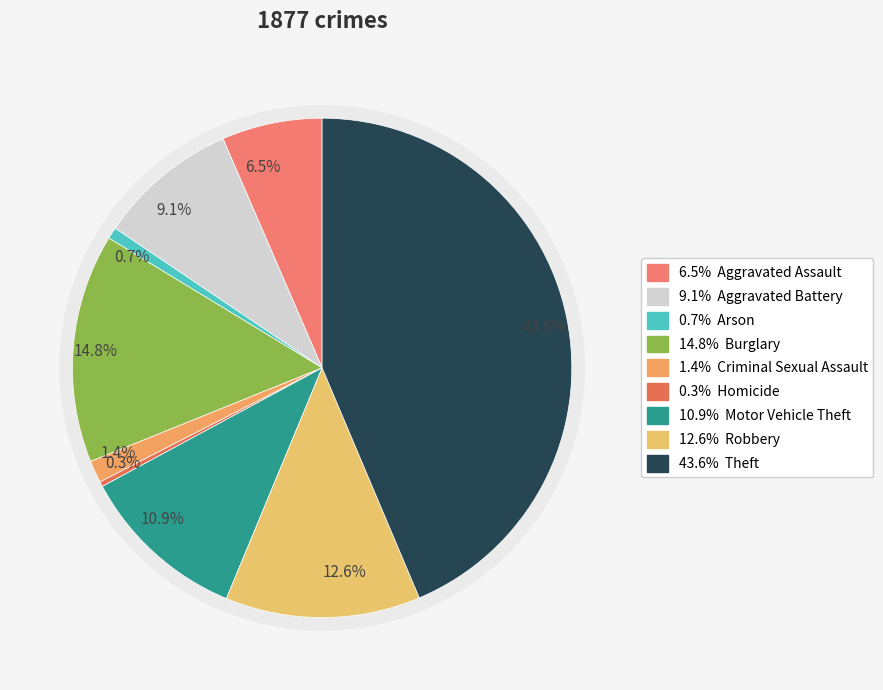

Approximately how many times larger is the value at Criminal Sexual Assault compared to Robbery?

0.1